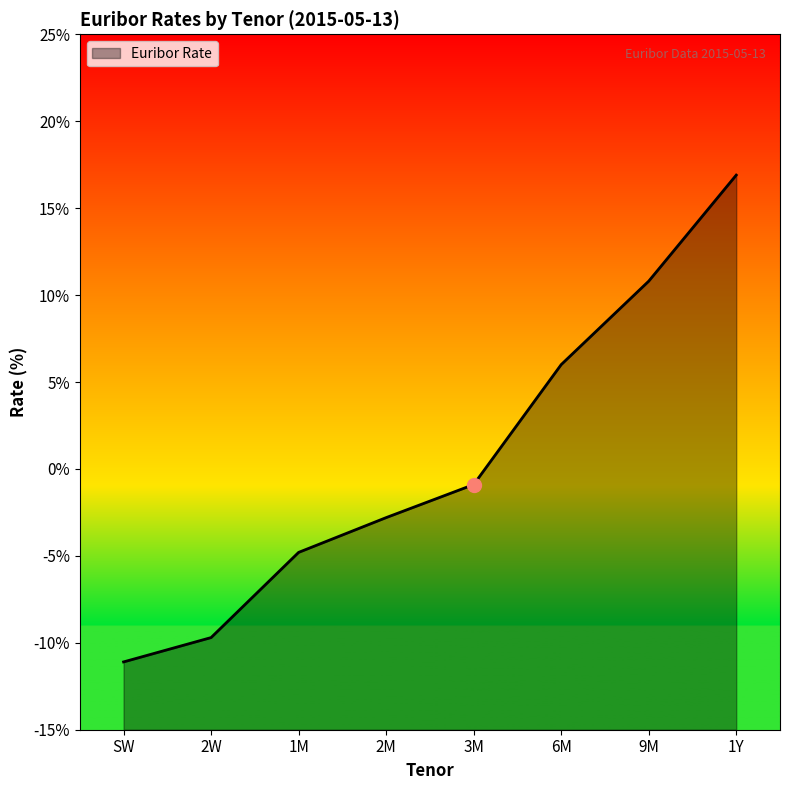

True or false: the data shows -0.1 at 2W.

True